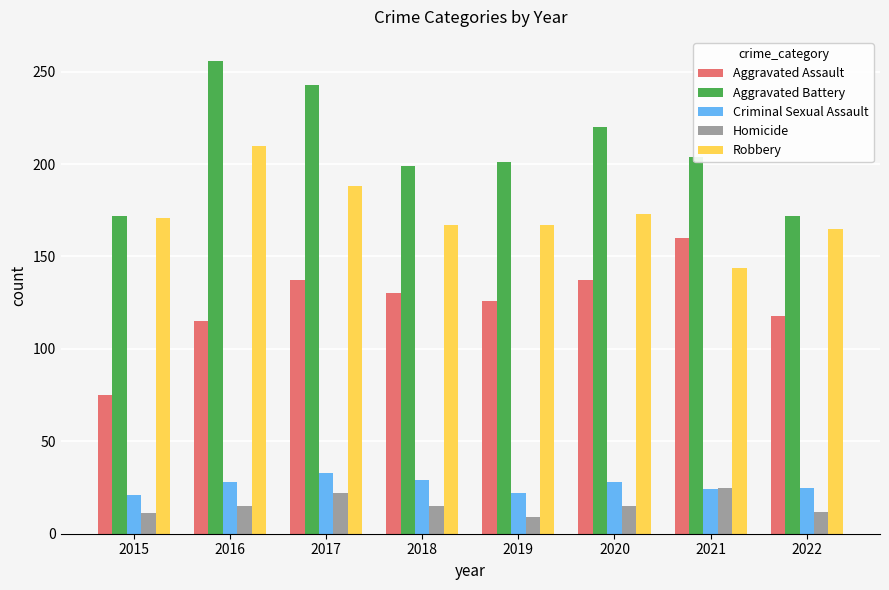

Which category has the highest value across all series?

2016